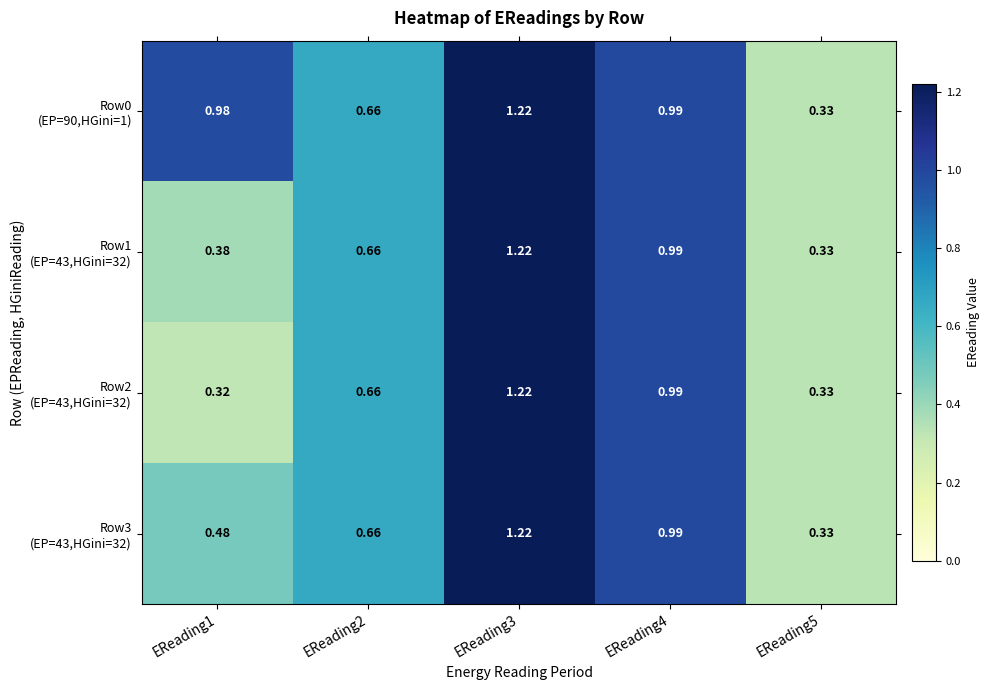

Which series has the widest spread of values?

Row2 (EP=43,HGini=32)